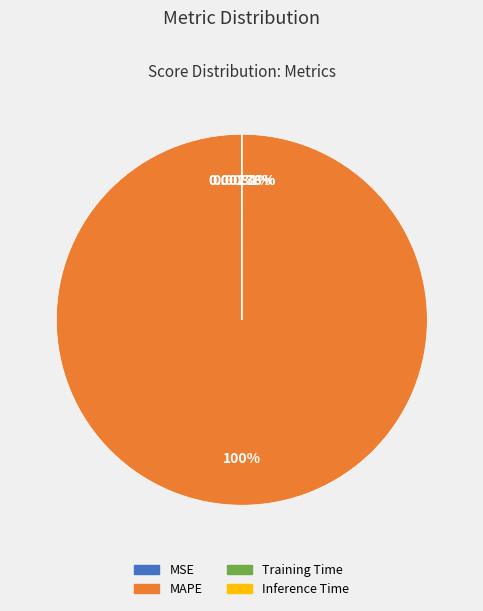

Which slice is the largest?

MAPE